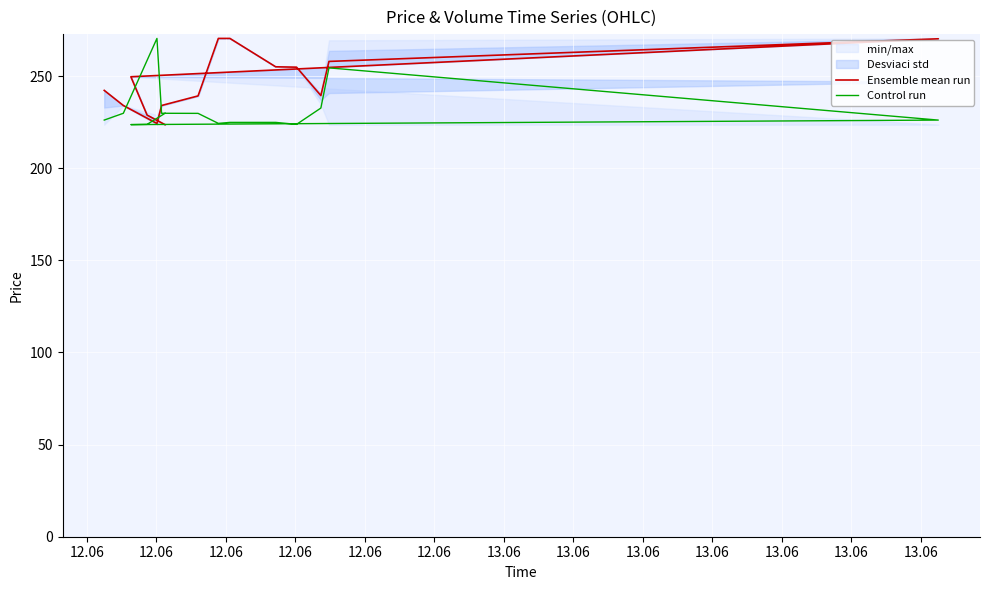

What is the sum of all Control run values?

3473.8